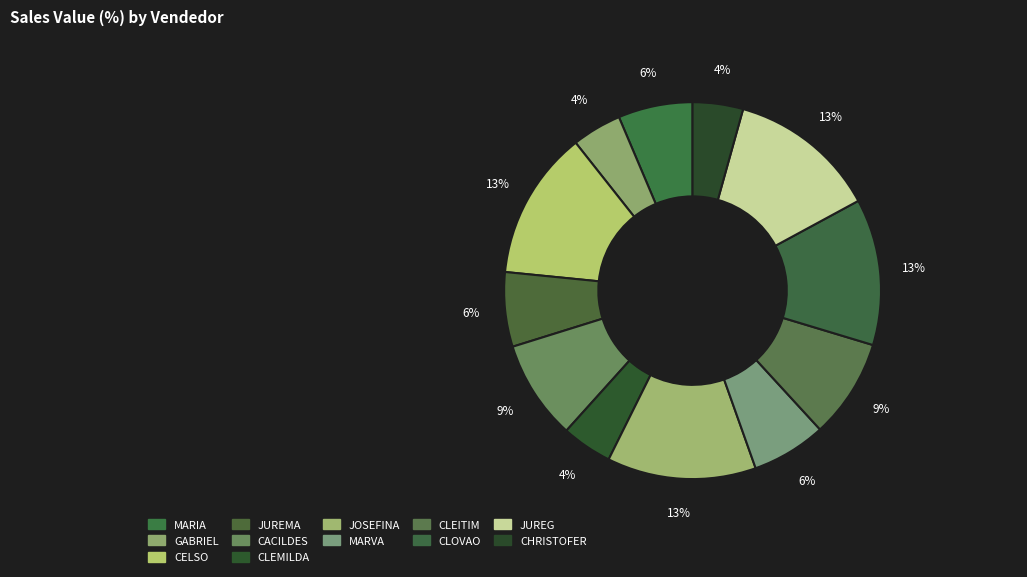

How many segments does this pie chart have?

12